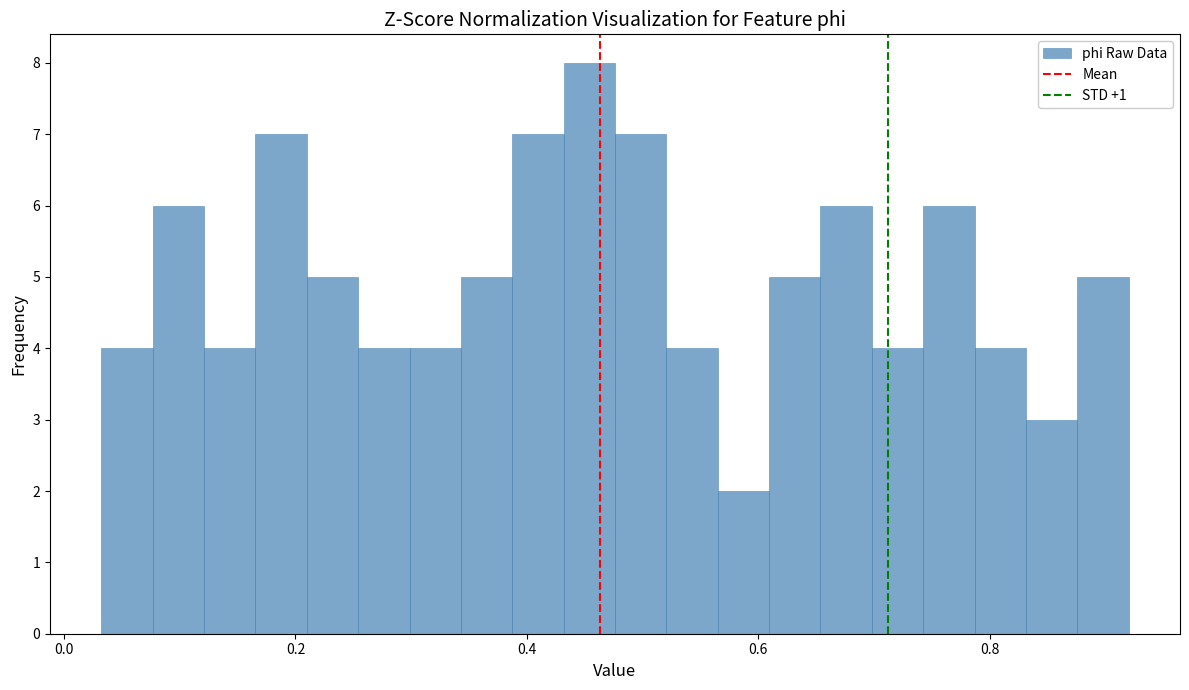

Around what value on the x-axis is the tallest bar? Give the approximate position of its centre, as read against the axis.

0.46